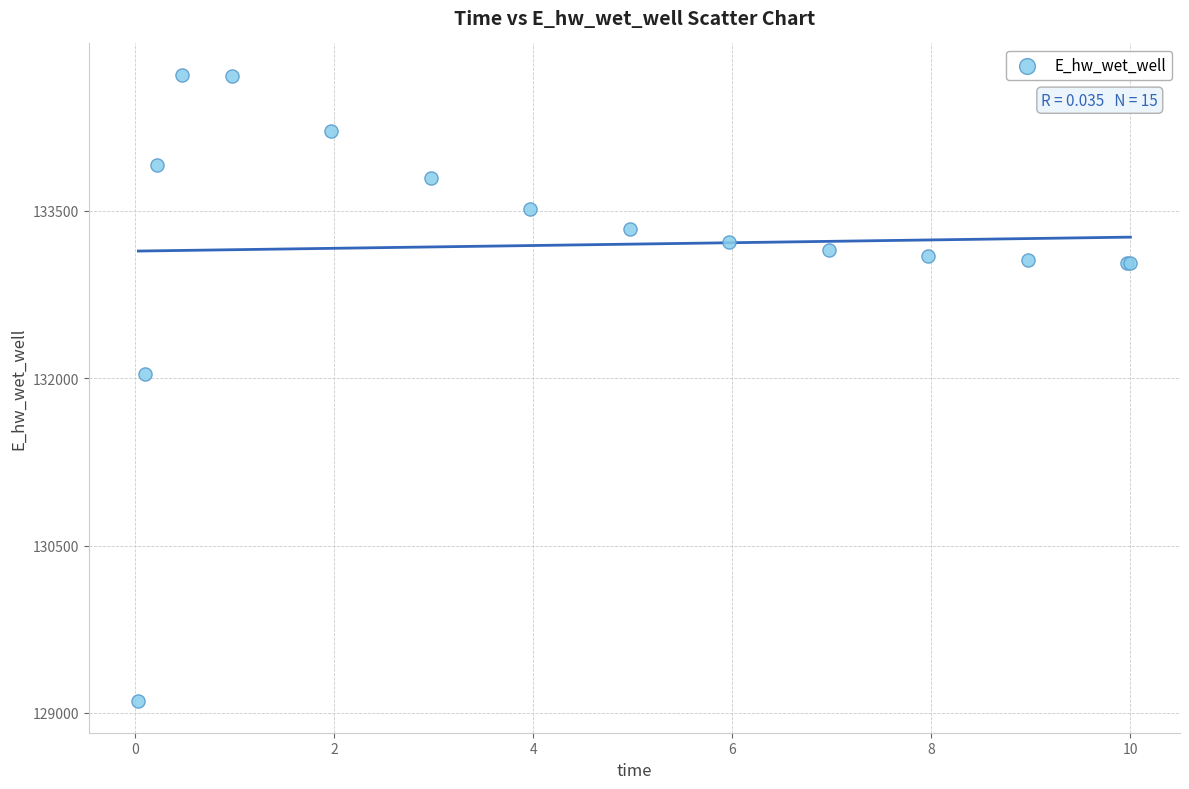

What Y value in the scatter plot is closest to 131910?

132032.6